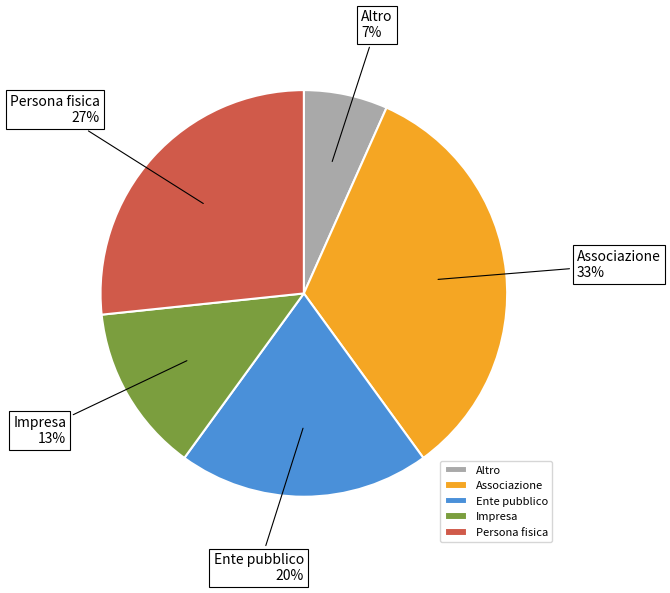

Combined, do Impresa and Persona fisica account for over 50%?

No